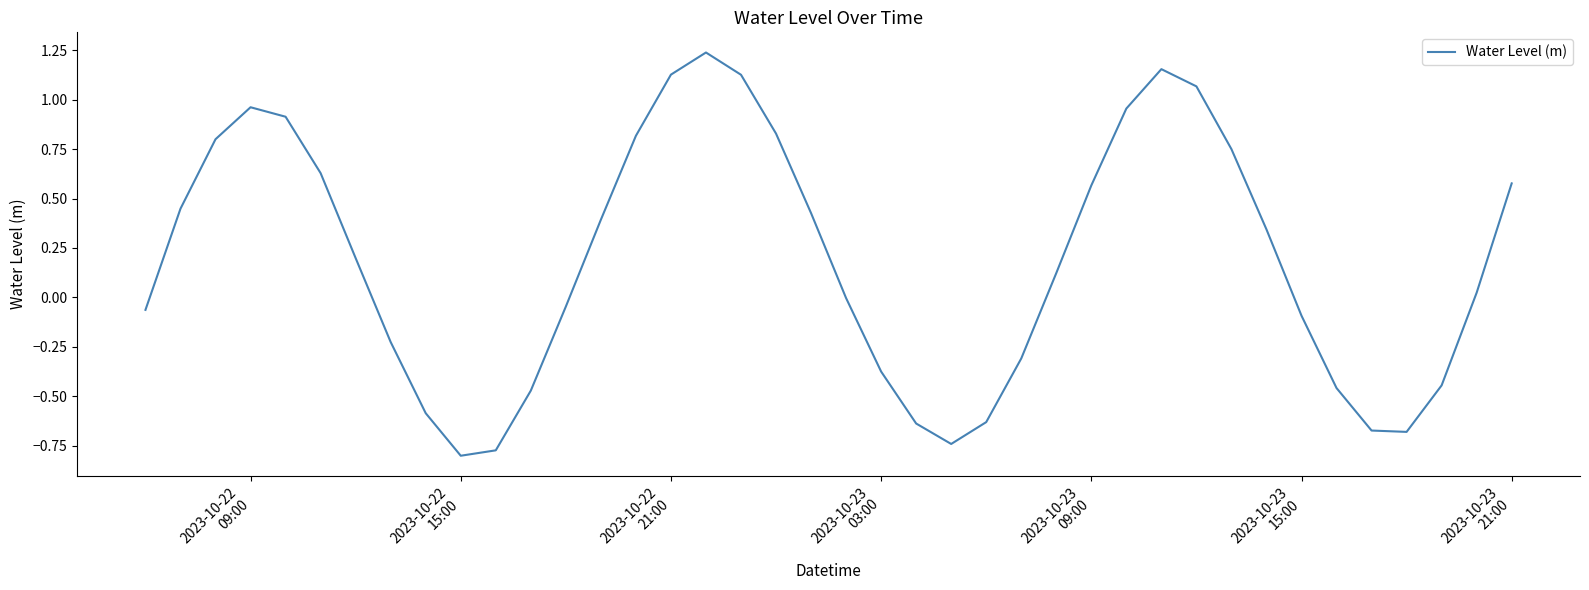

Does the chart have visible grid lines?

No